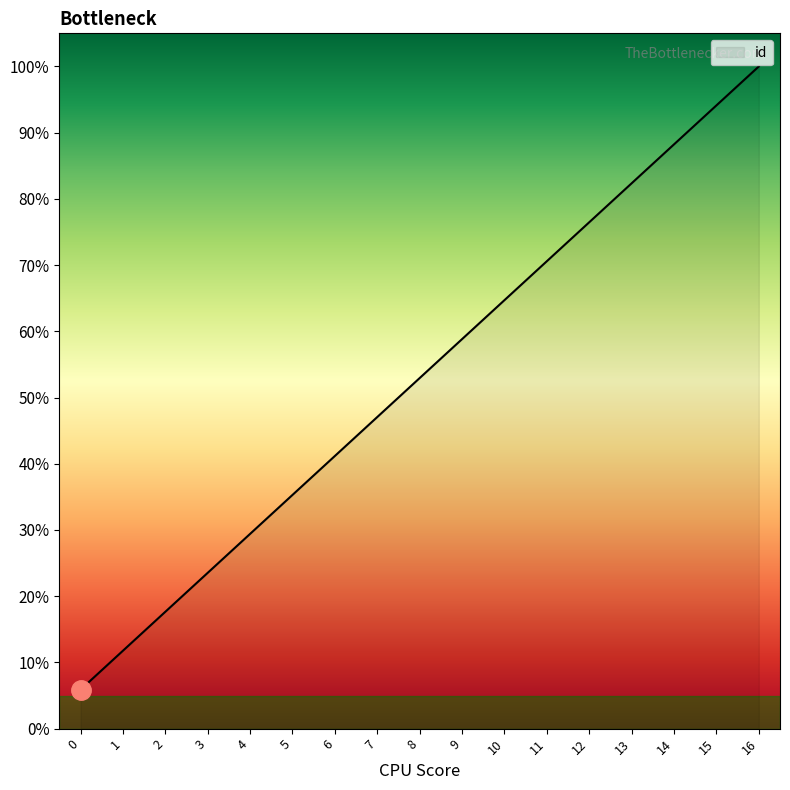

What is the minimum value shown in the chart?

5.9